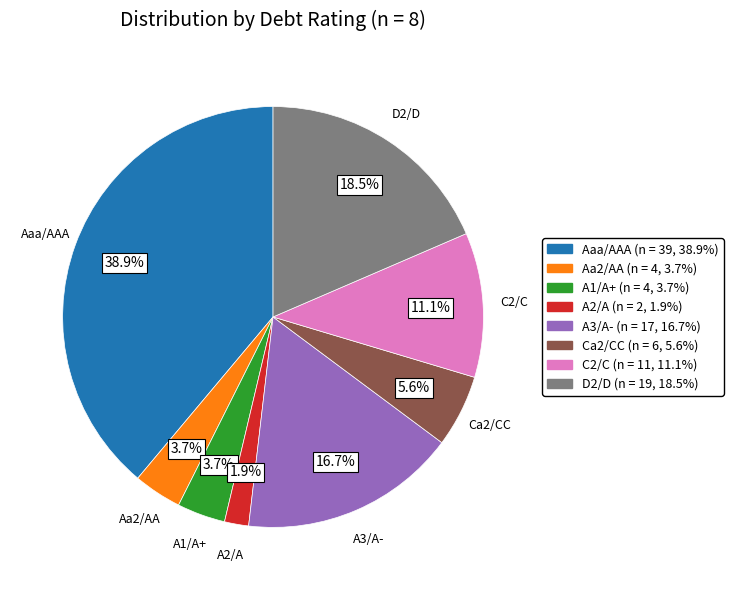

Count the number of slices in the pie.

8